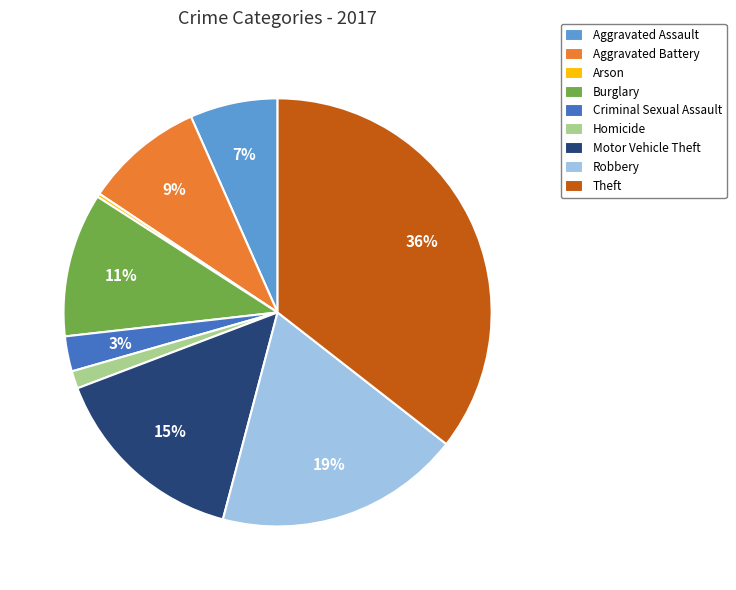

To the nearest percent, what is the difference between the Robbery and Aggravated Assault slice percentages?

12%